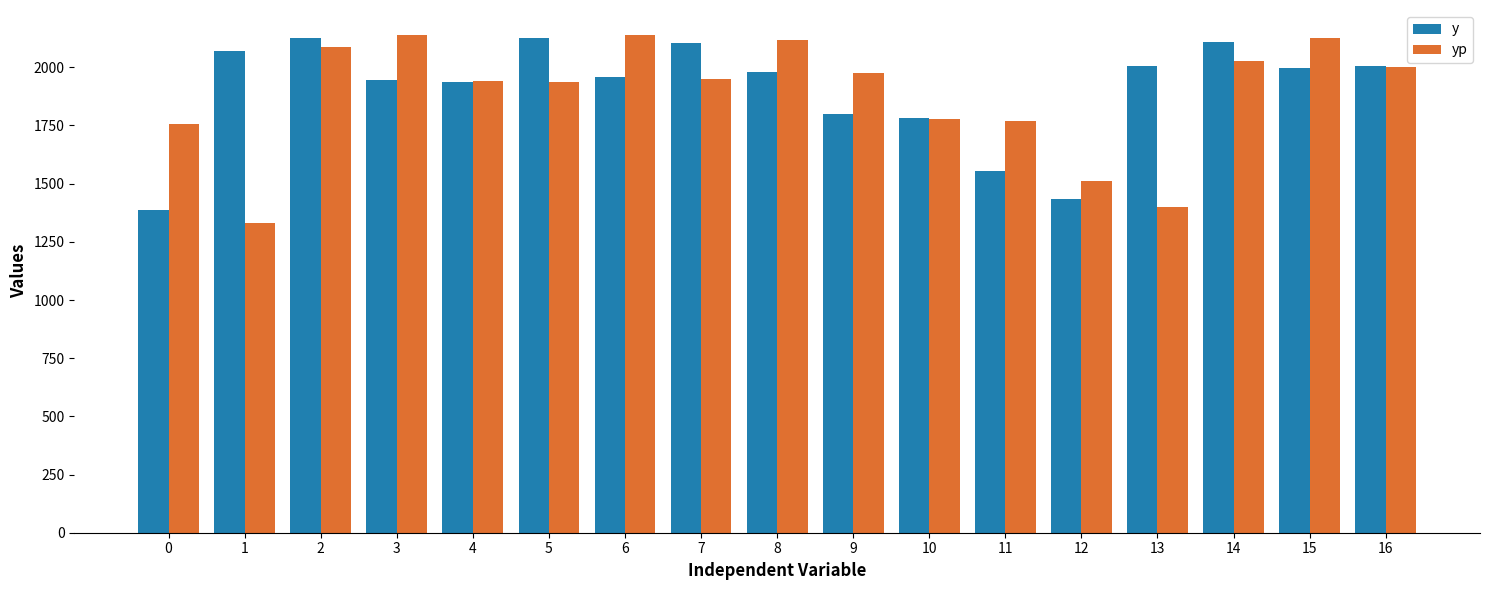

At which category is the sum across all series the highest?

2